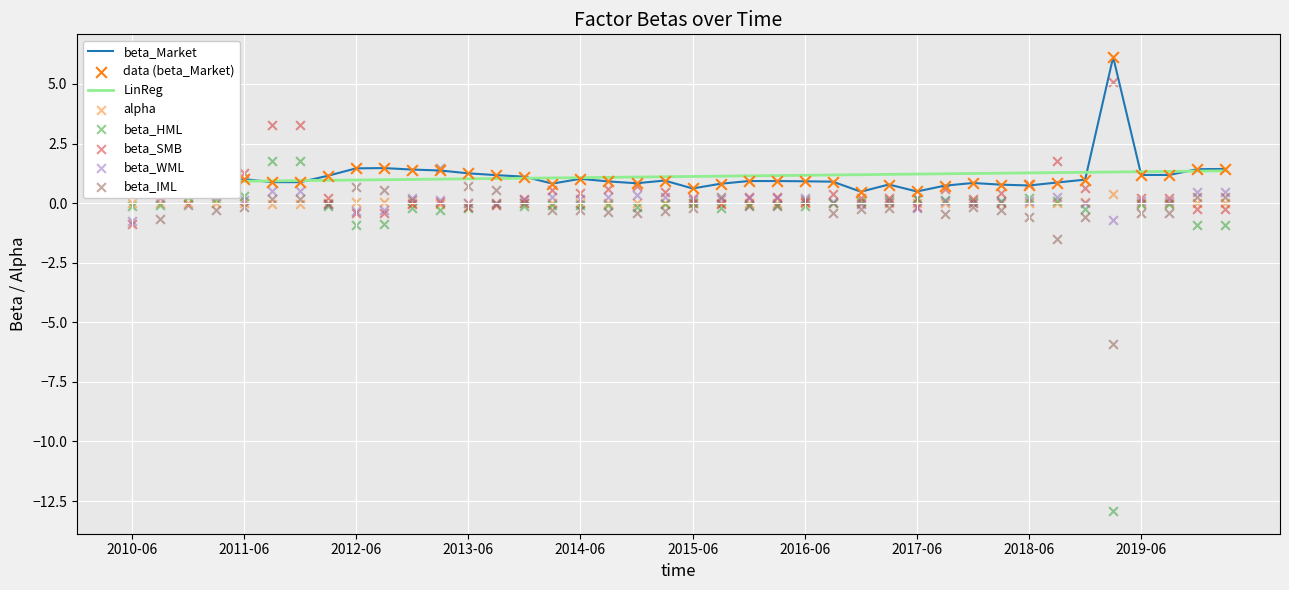

Is the value of beta_SMB at 2014-12-31 greater than the value of beta_Market at 2019-12-31?

No